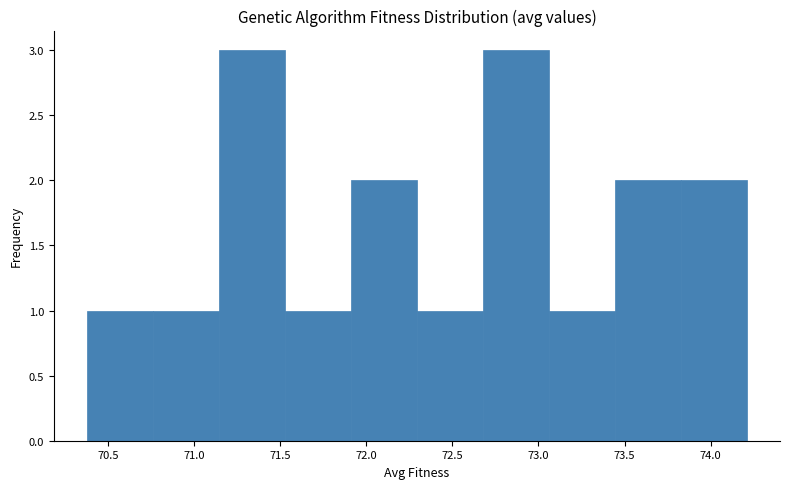

Reading left to right, transcribe this chart: for each bar, give the range it covers on the x-axis and its height. Neither the bar edges nor the heights are printed on the chart, so give them approximately, as read against the axes.

70.40 to 70.75: 1
70.75 to 71.15: 1
71.15 to 71.55: 3
71.55 to 71.90: 1
71.90 to 72.30: 2
72.30 to 72.70: 1
72.70 to 73.05: 3
73.05 to 73.45: 1
73.45 to 73.85: 2
73.85 to 74.20: 2